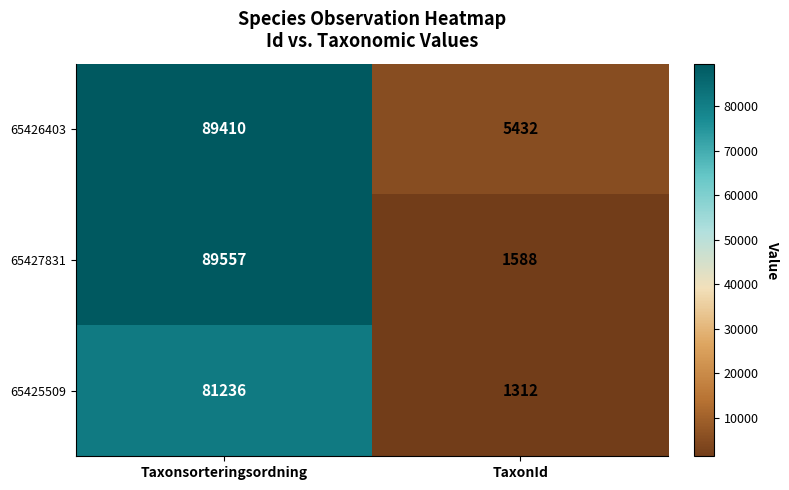

What is the average value of the 65425509 series?

41274